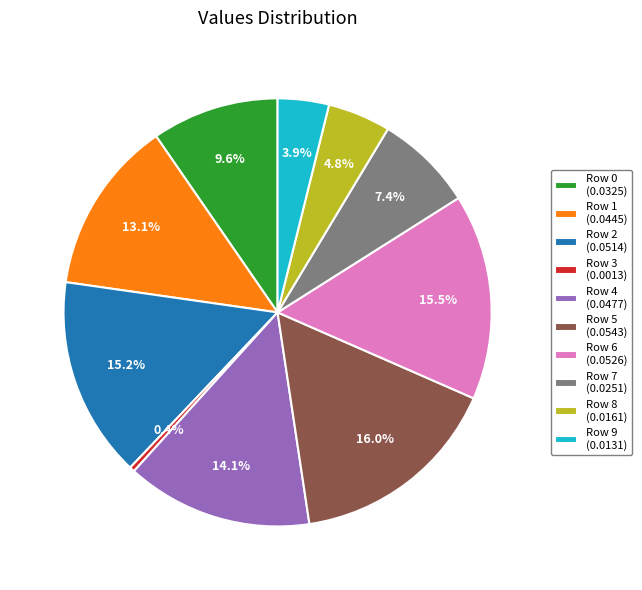

Which category has the biggest portion of the pie?

Row 5